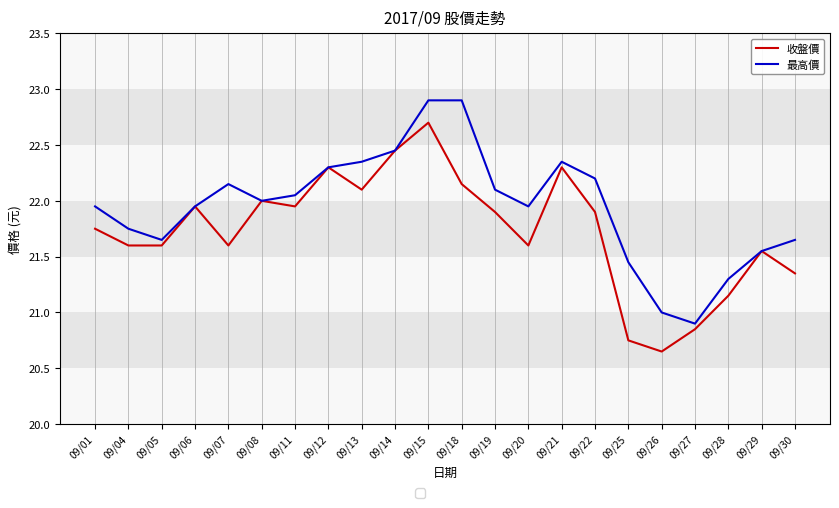

Is the value of 最高價 at 09/01 greater than the value of 收盤價 at 09/22?

Yes